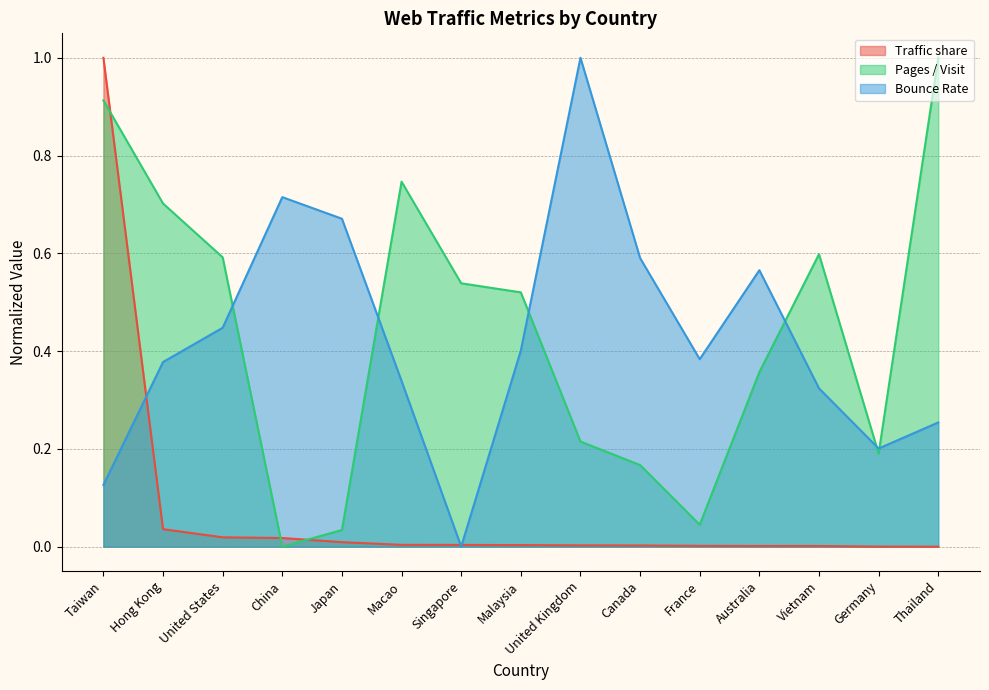

What is the average value of the Traffic share series?

0.1